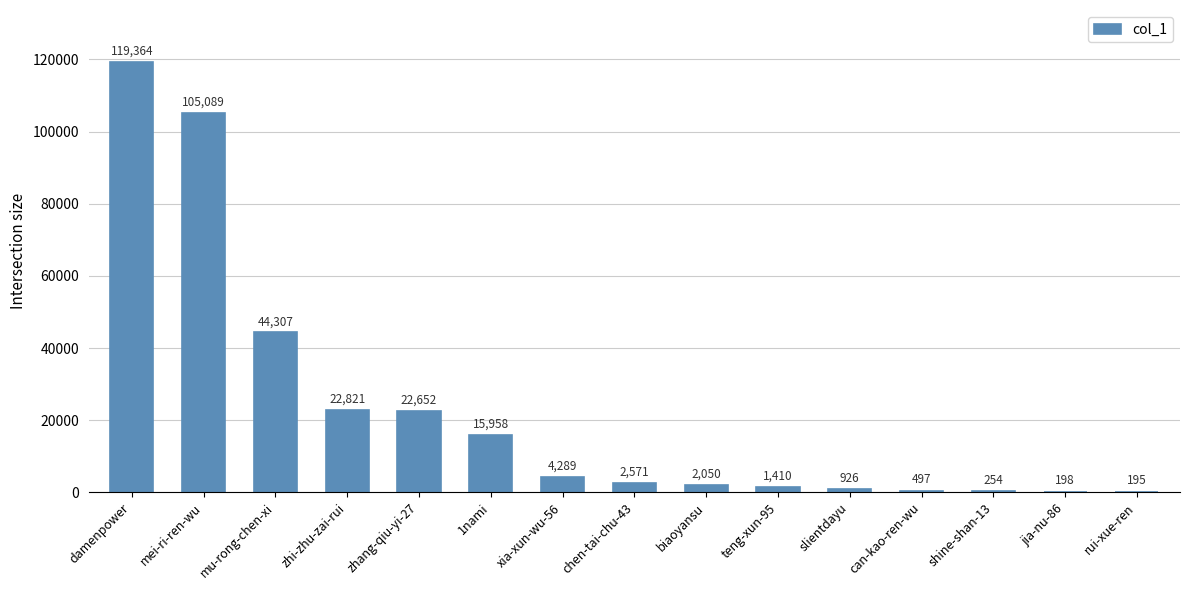

Reading right to left, what are all the values shown in this chart?

195	198	254	497	926	1410	2050	2571	4289	15958	22652	22821	44307	105089	119364